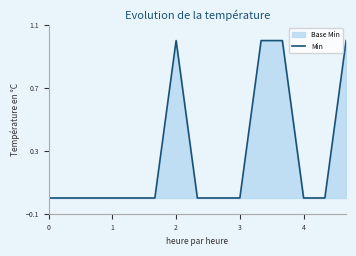

True or false: the data shows 0 at 10.

False